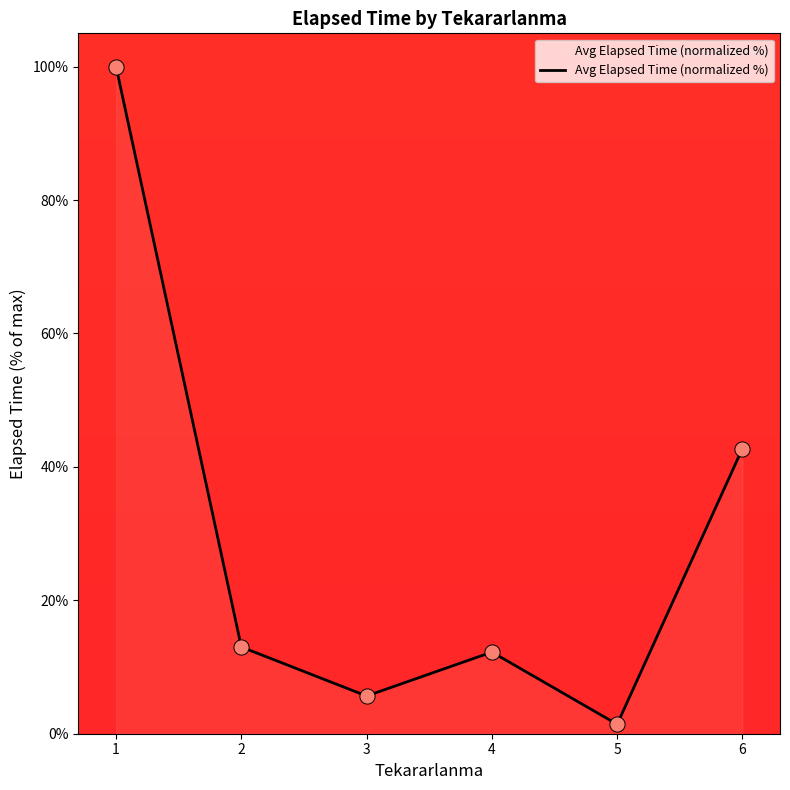

Between 5 and 6, which is larger?

6